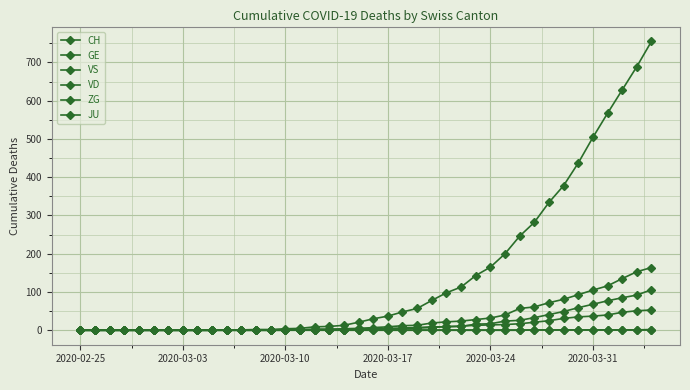

How many data points in CH are less than 30?

20